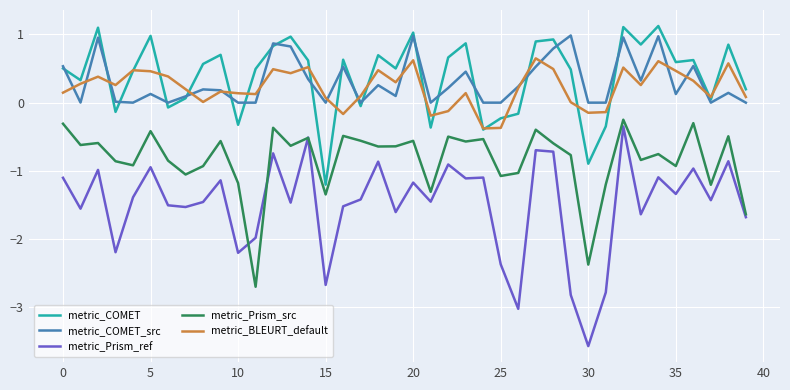

Which series has the largest range (max minus min)?

metric_Prism_ref